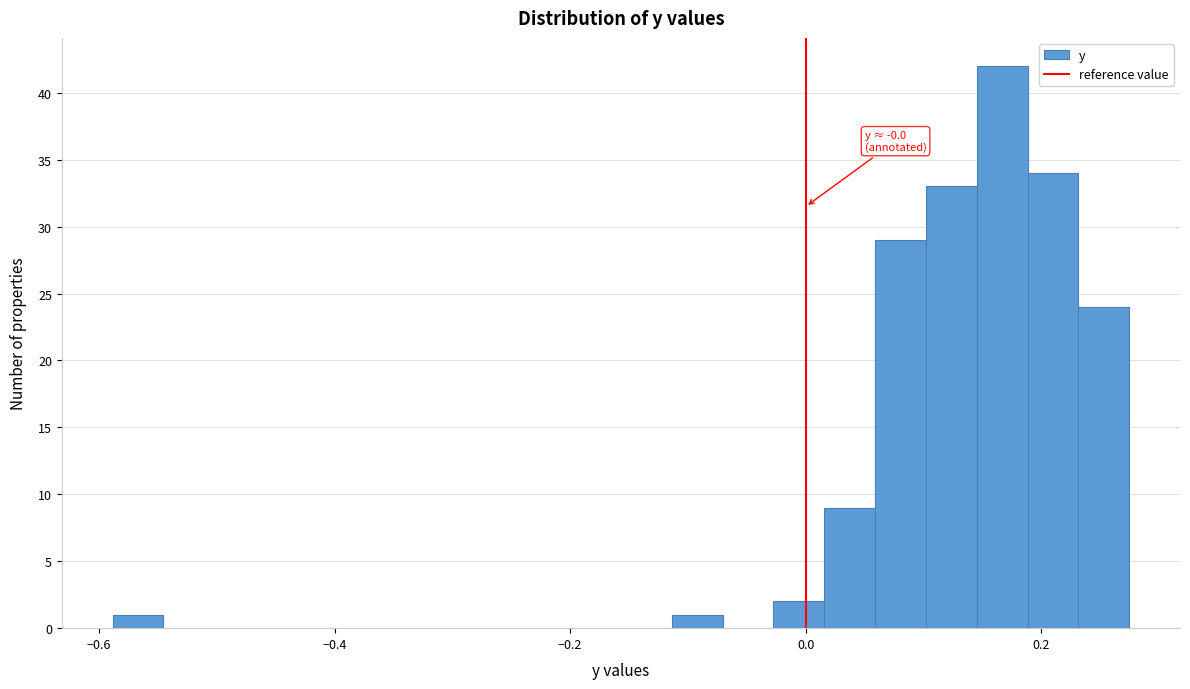

Read against the x-axis, roughly where is the centre of the tallest bar?

0.16